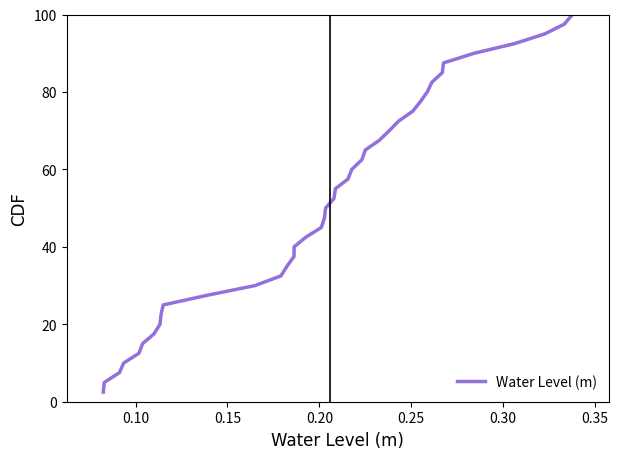

What is the greatest value displayed?

100.0